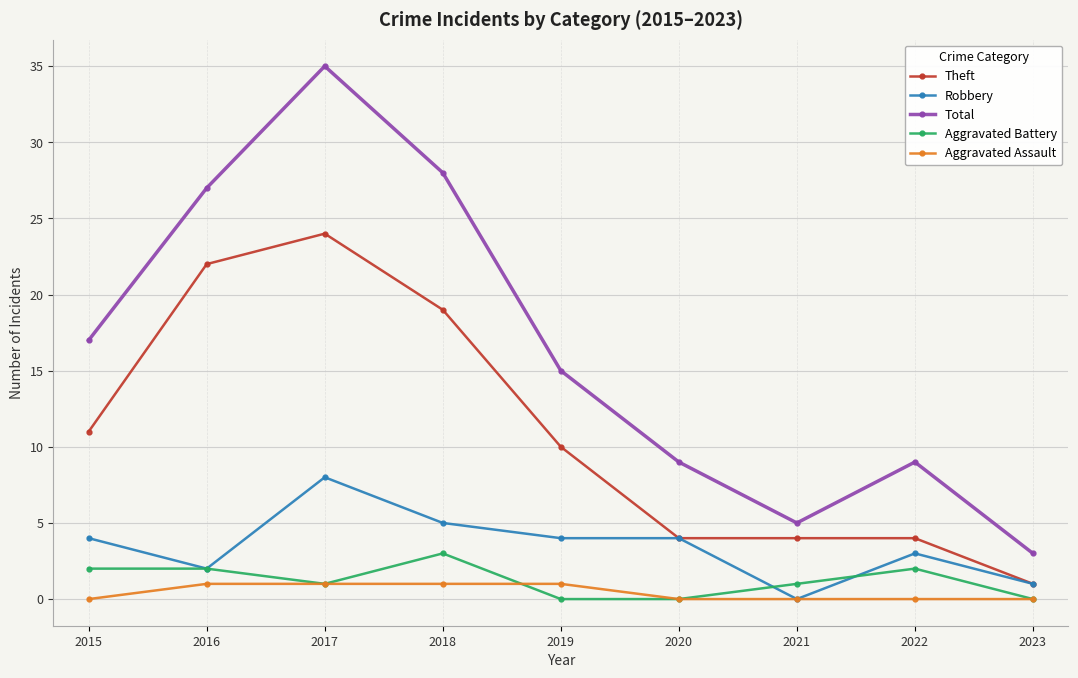

True or false: Aggravated Battery and Total intersect in this chart.

False